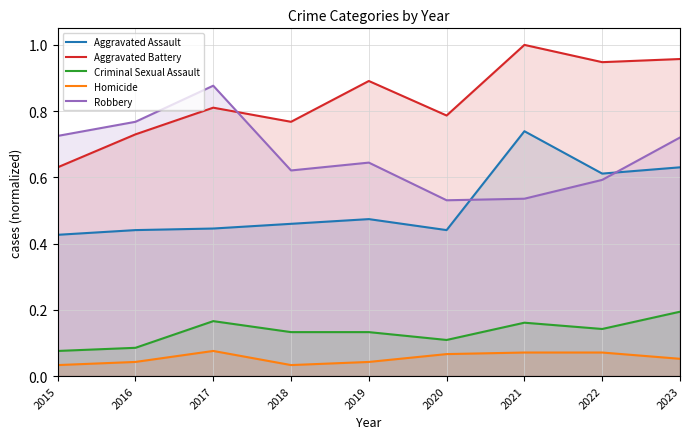

True or false: Homicide and Robbery cross at least once.

False